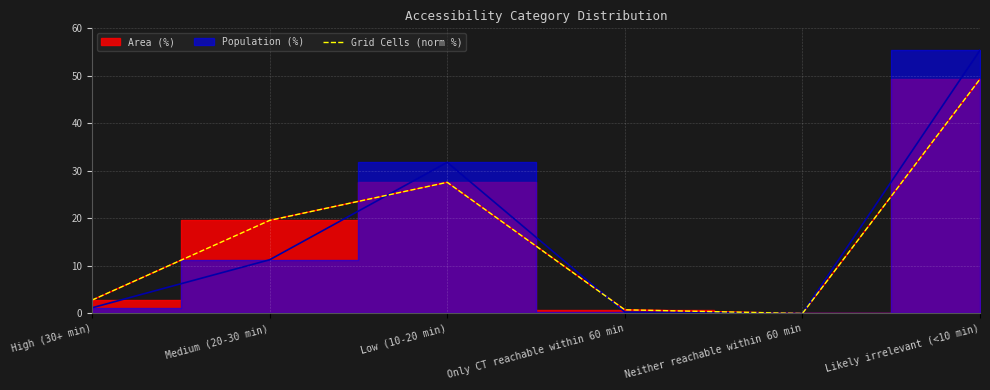

Reading right to left, transcribe all the data shown in this chart.

Likely irrelevant (<10 min)=49.3	Neither reachable within 60 min=0.0	Only CT reachable within 60 min=0.8	Low (10-20 min)=27.6	Medium (20-30 min)=19.6	High (30+ min)=2.8